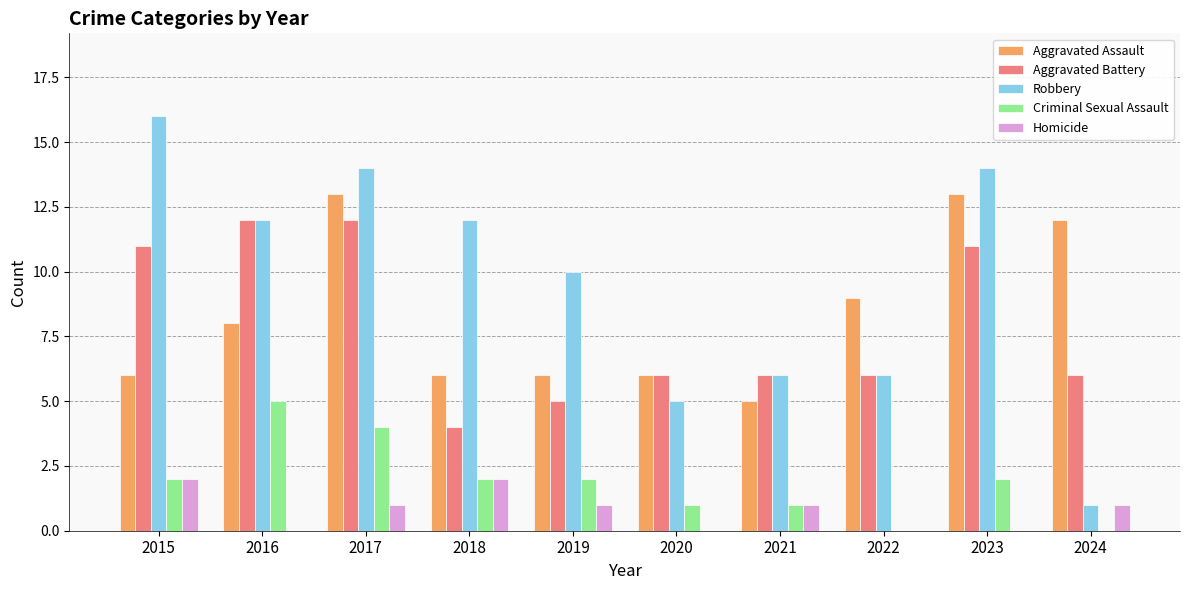

The Aggravated Battery series shows 5 at 2019. True or false?

True